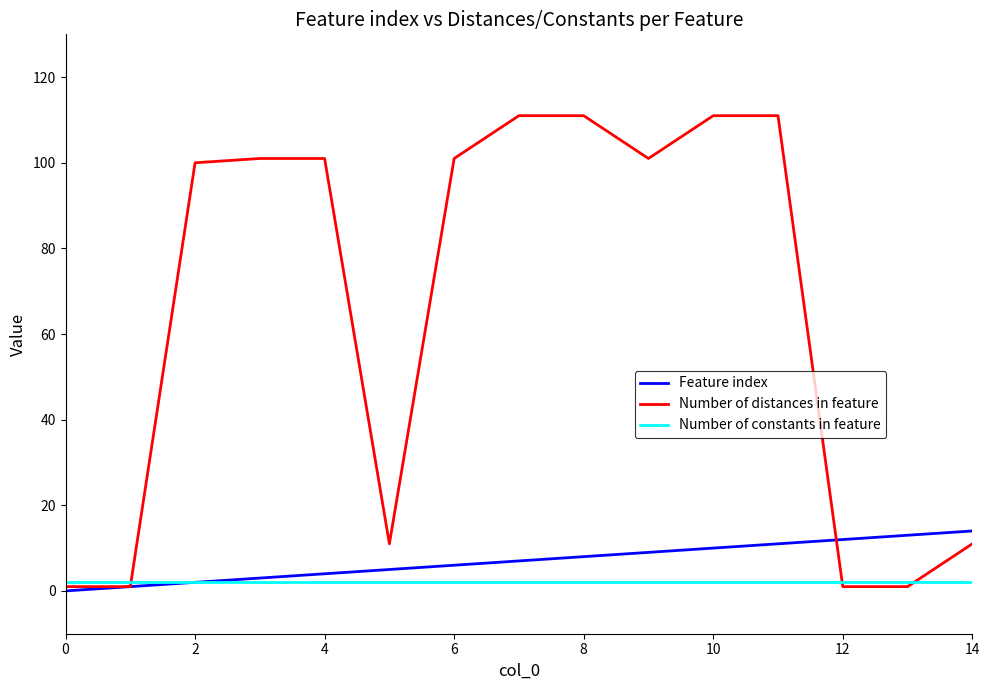

After their last crossing, which series has the higher values: Number of distances in feature or Feature index?

Feature index